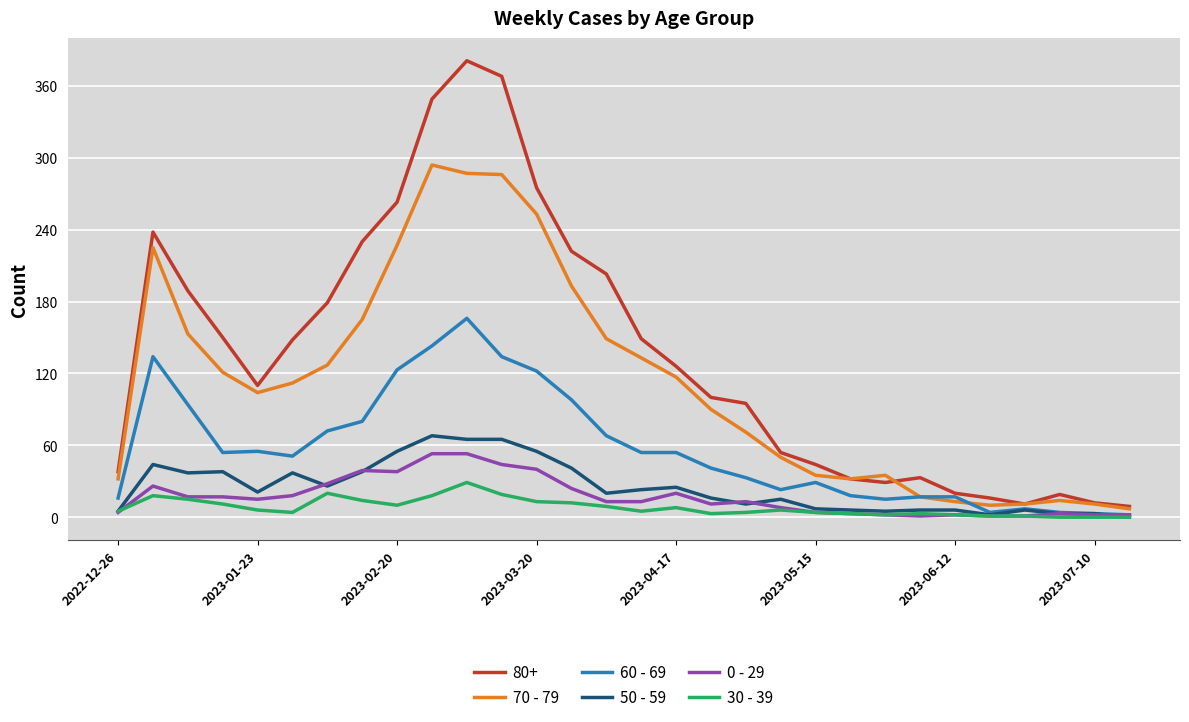

Which series has the largest range (max minus min)?

80+